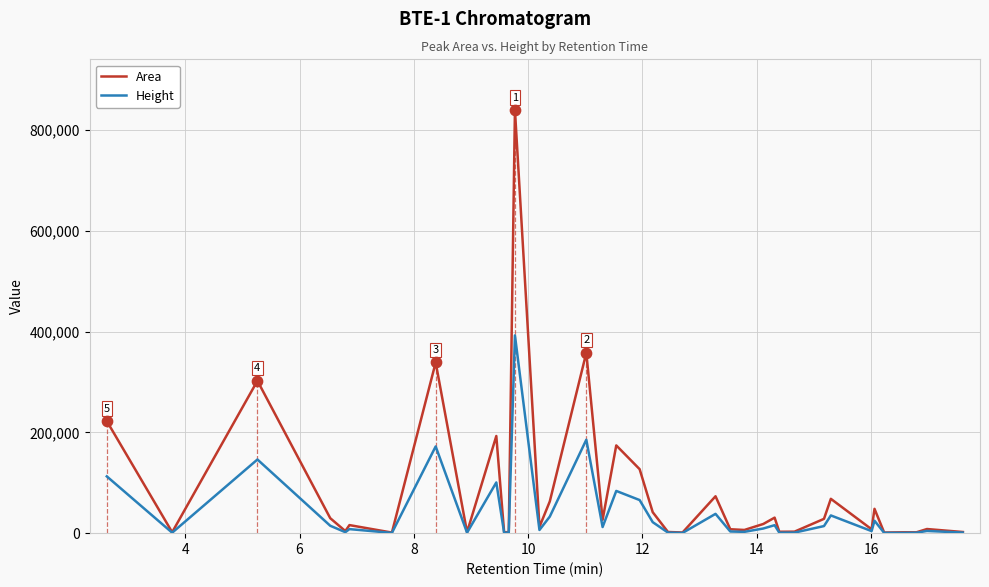

What is the highest value of the Height series?

392270